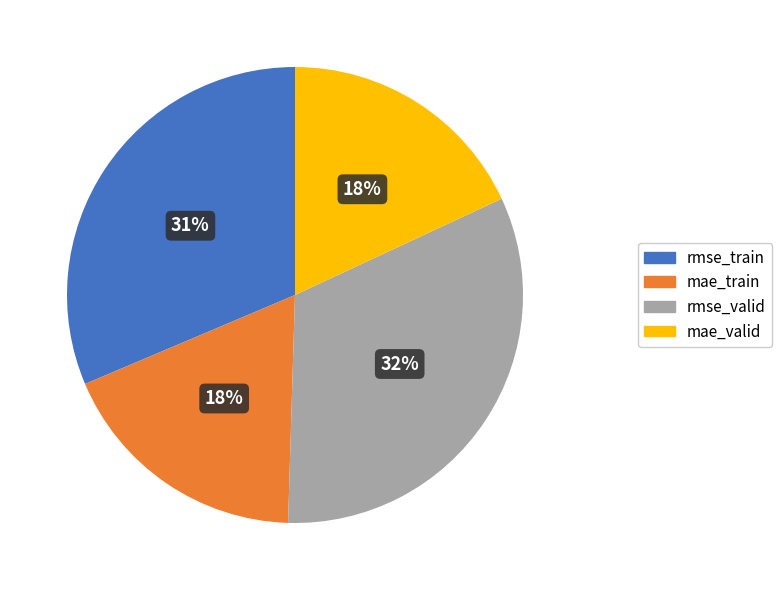

To the nearest percent, what is the average slice percentage?

25%